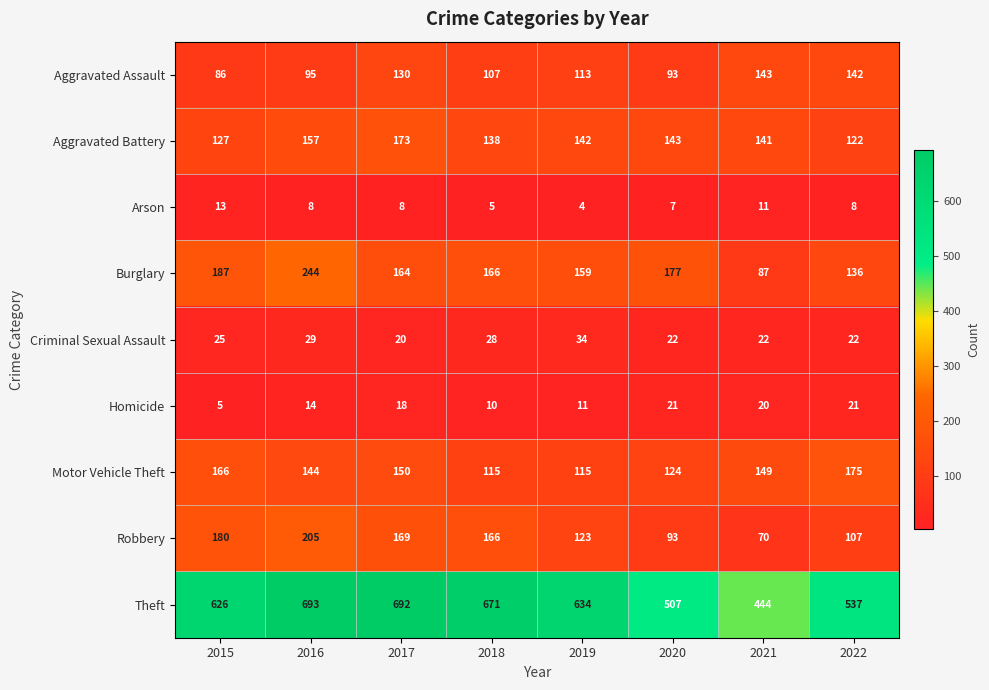

The Homicide series shows 11 at 2019. True or false?

True